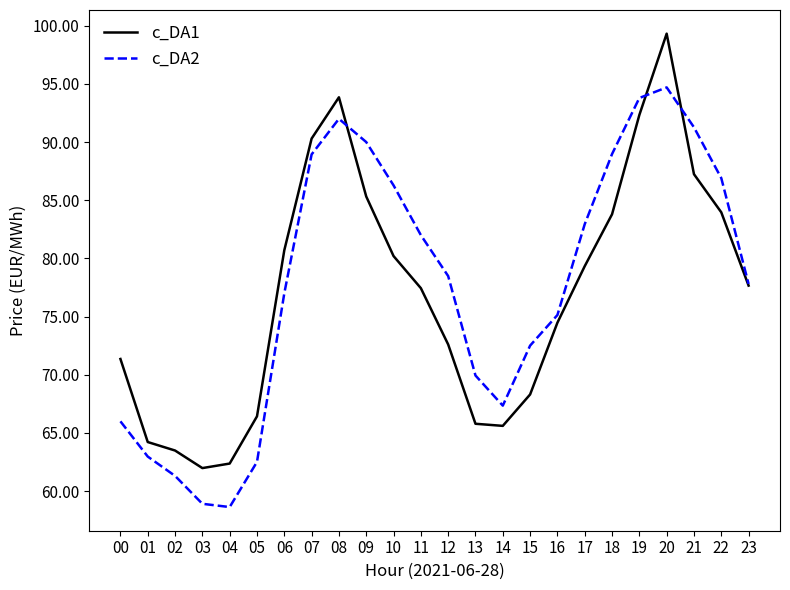

Does the chart have visible grid lines?

No